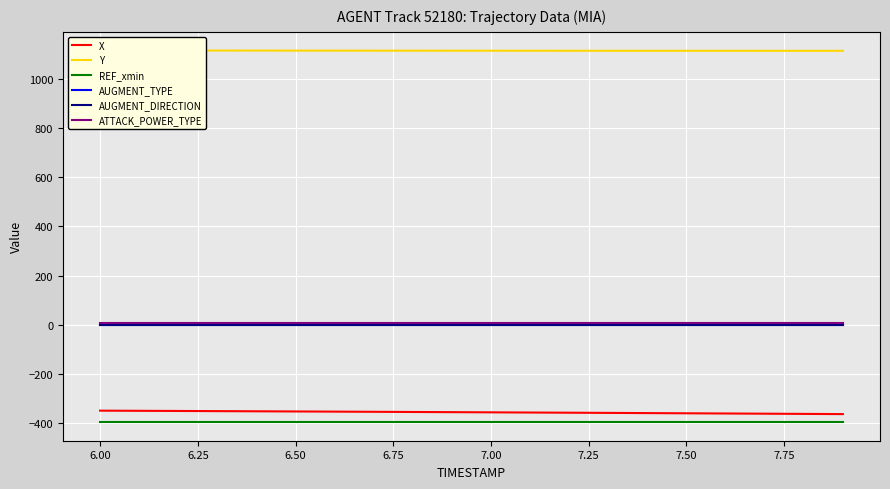

True or false: REF_xmin and Y cross at least once.

False